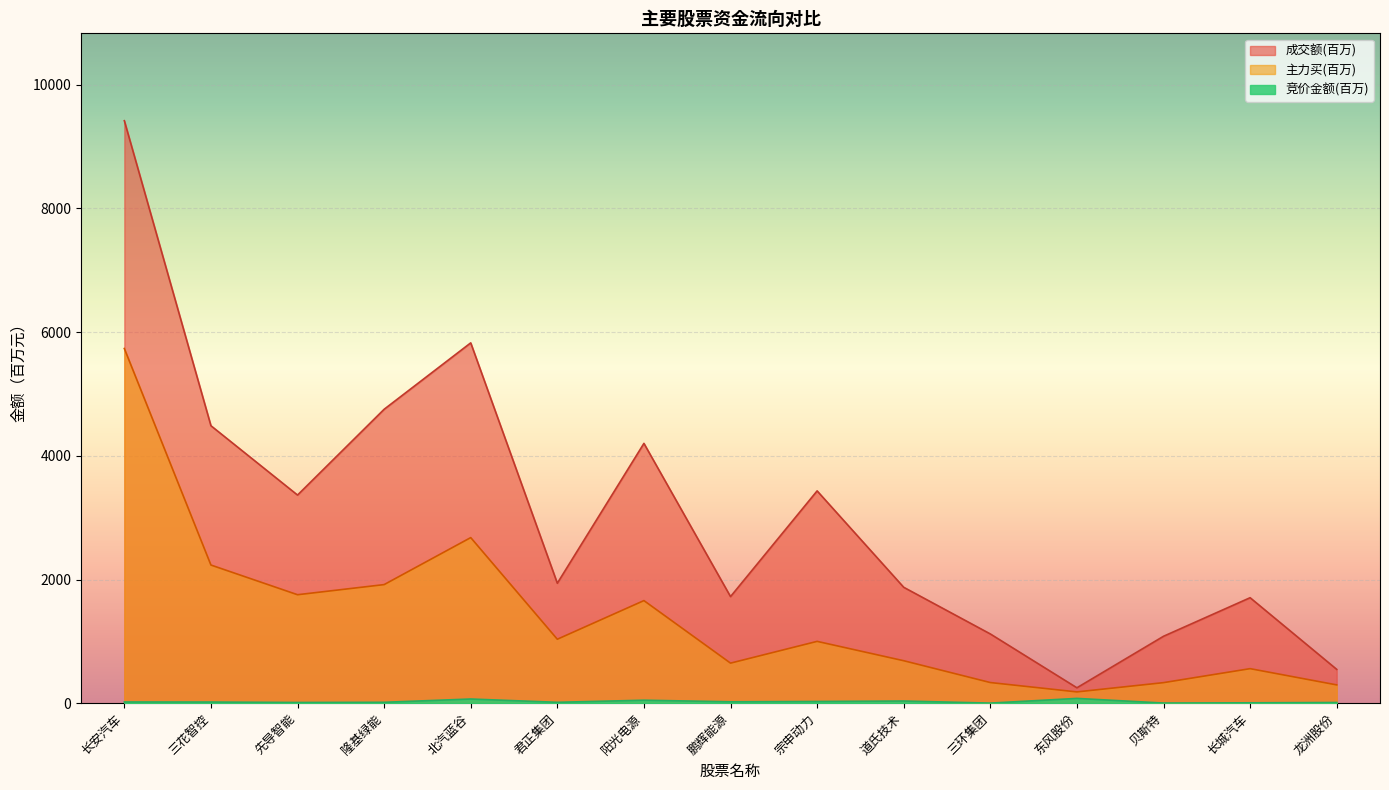

Does the chart display data point markers on the line(s)?

No